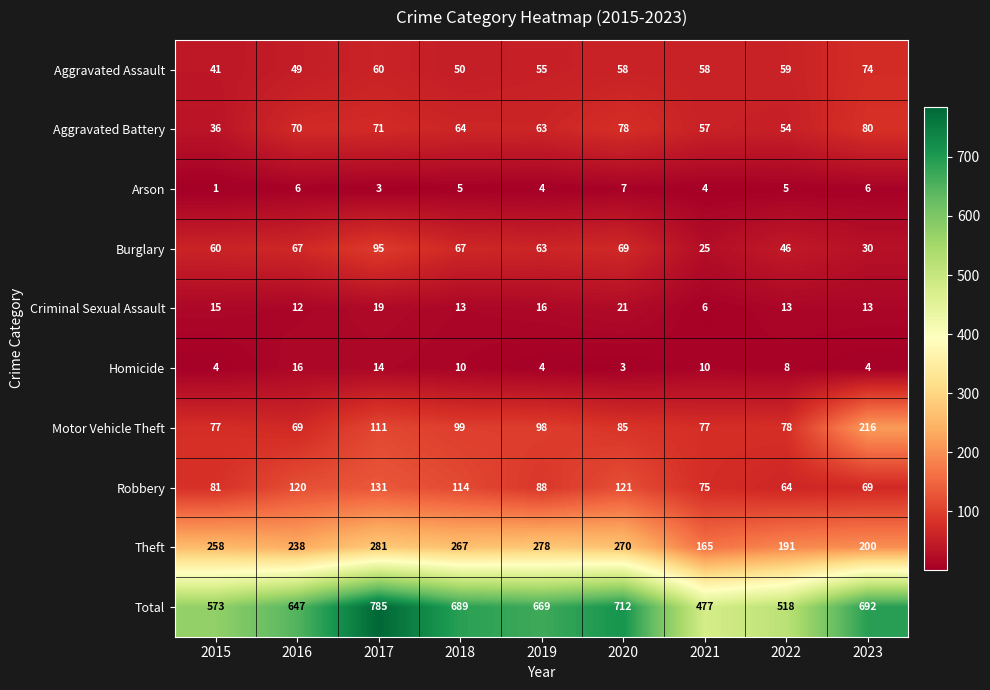

At which label does Robbery first exceed 88?

2016